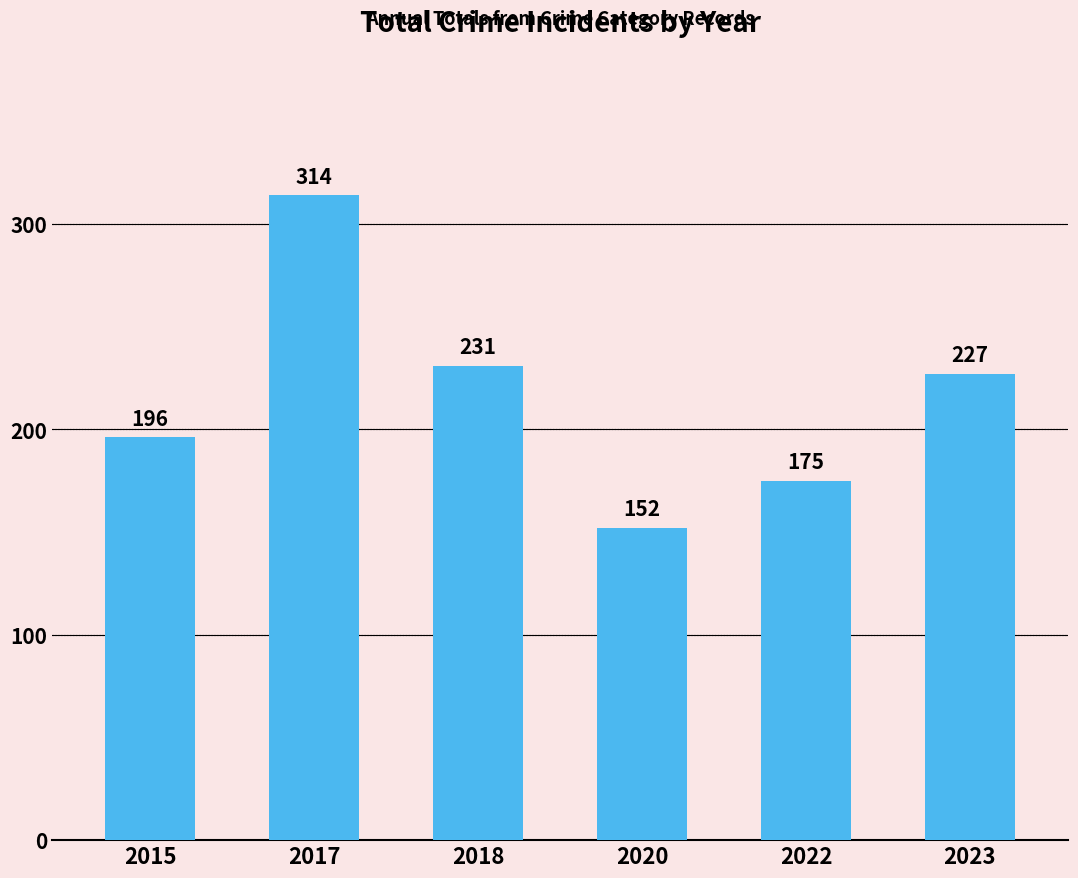

What is the sum of the values at 2022 and 2023?

402